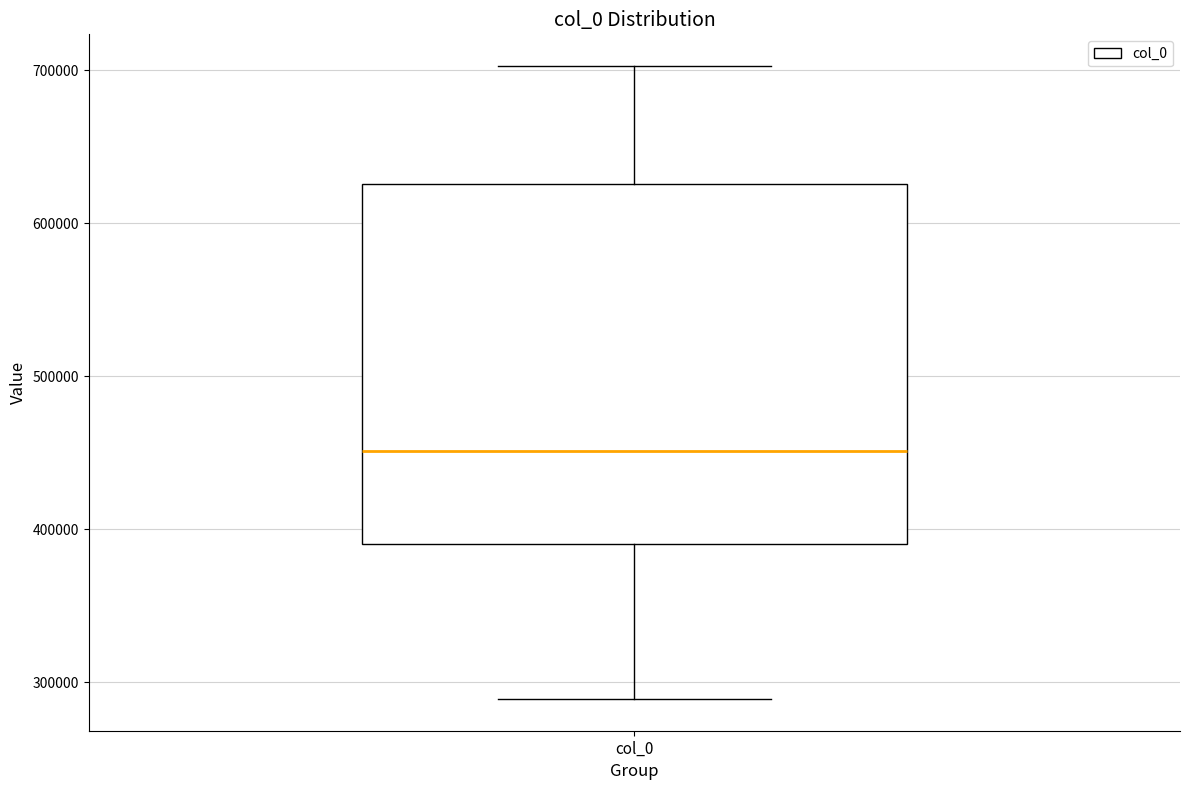

Where does the lower whisker of the box for col_0 end on the y-axis? The values are not printed on the chart, so give them approximately, as read against the axis.

290000